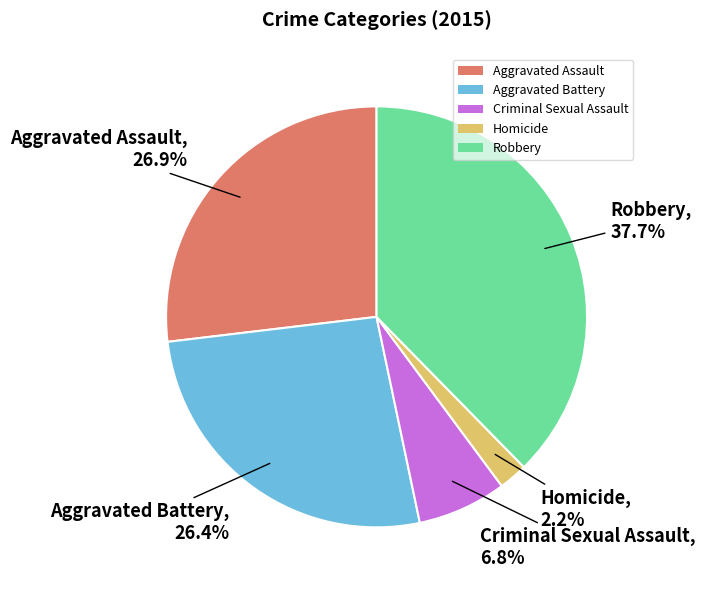

True or false: Aggravated Battery accounts for 26% of the total.

True